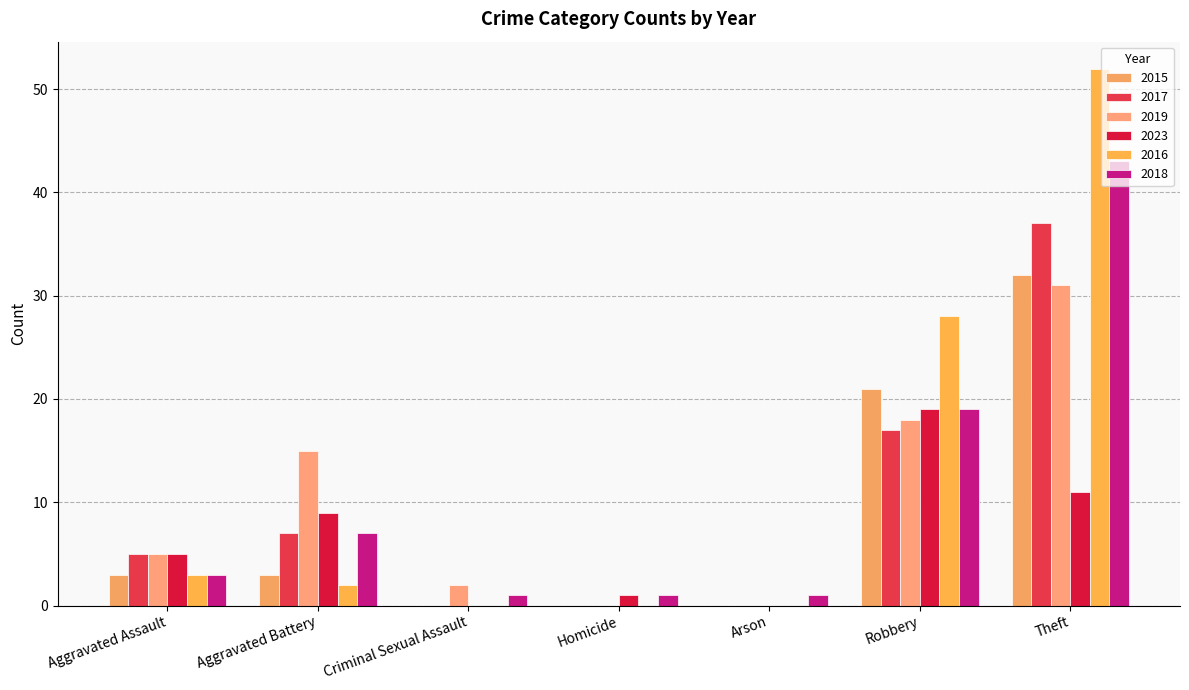

How many distinct data groups are displayed?

6